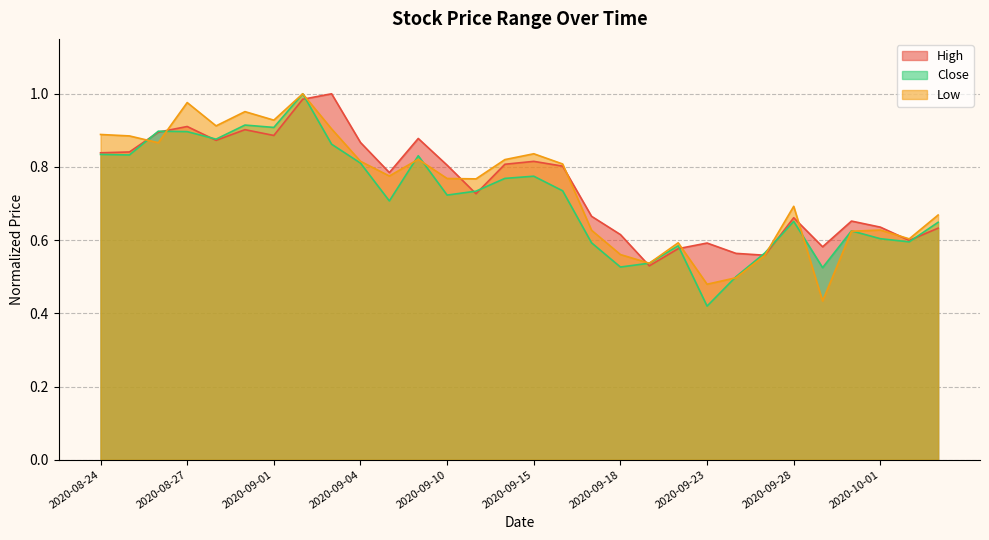

True or false: High has a value of 0.9 at 2020-09-04.

True